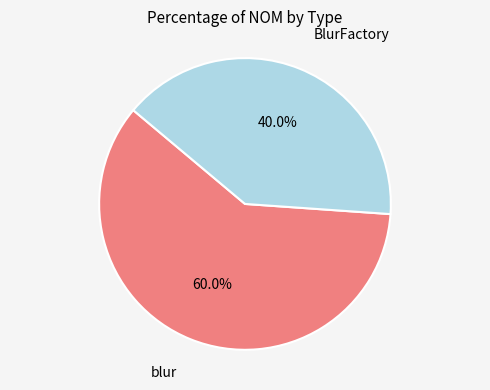

What is the total percentage of blur and BlurFactory?

100.0%